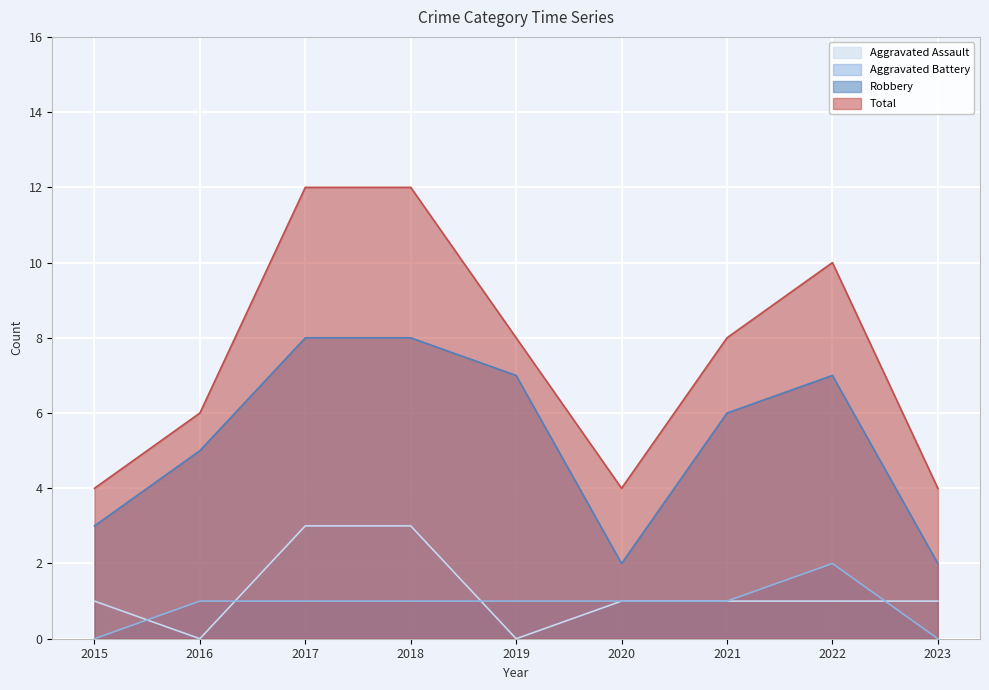

What value does the Aggravated Battery series have at 2017?

1